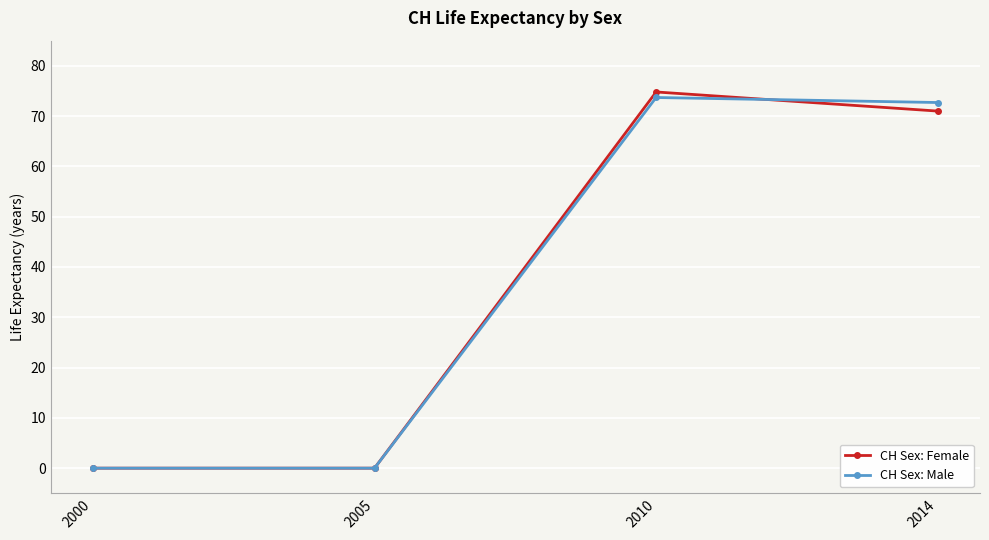

What are all the series names shown in the legend?

CH Sex: Female, CH Sex: Male